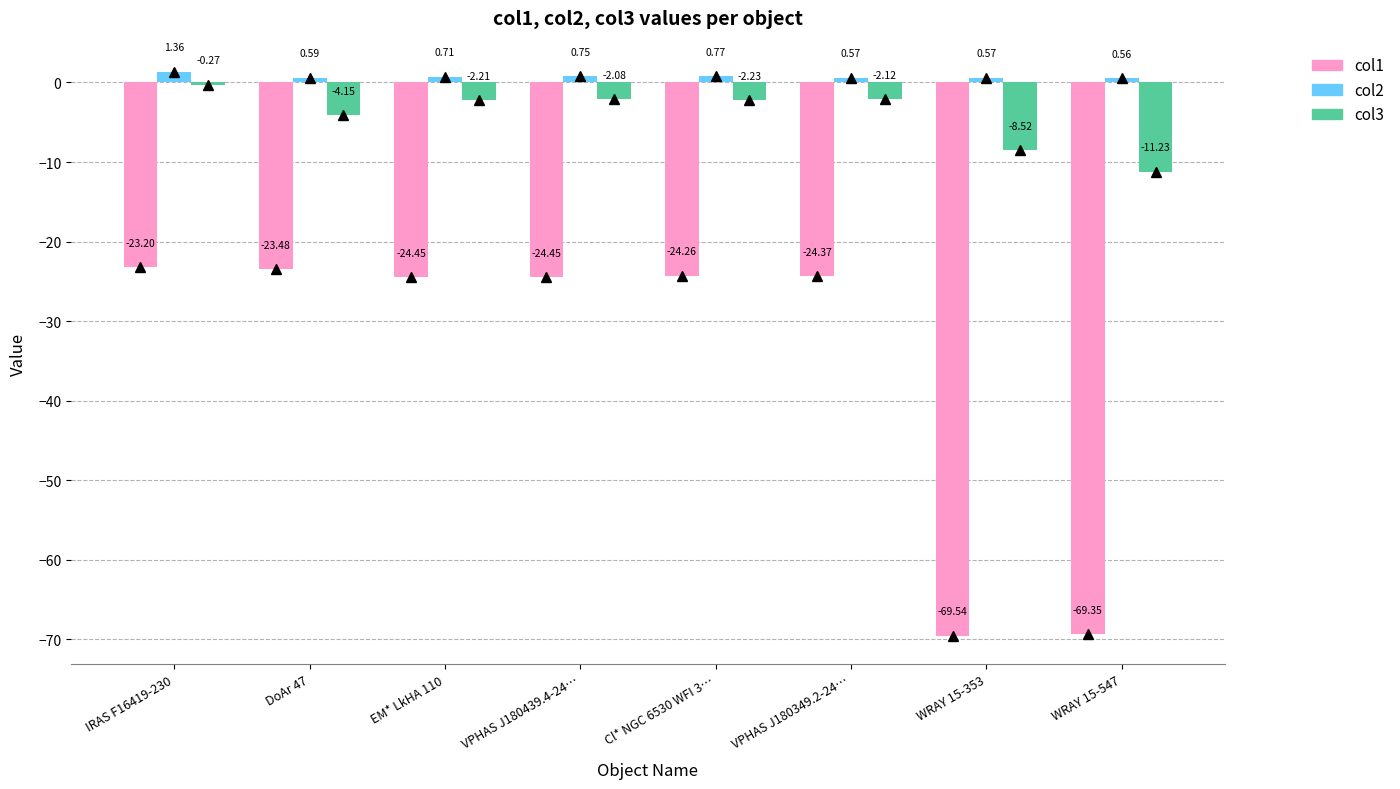

How many bars are there in total?

24